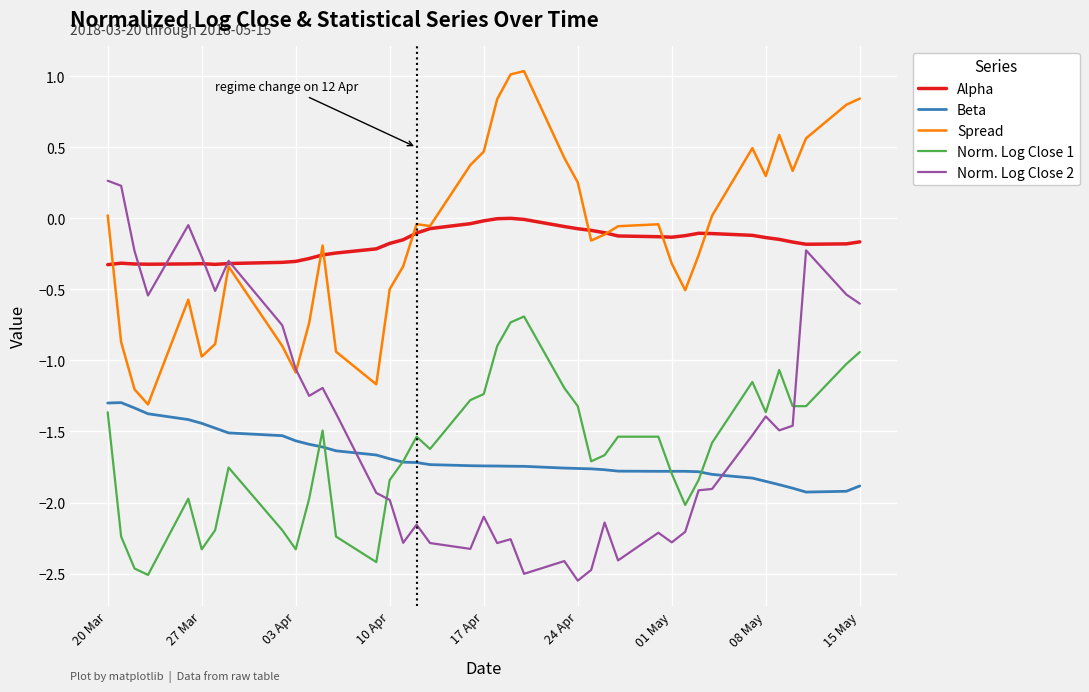

True or false: Norm. Log Close 1 has more than 1 points higher than both neighbors.

True